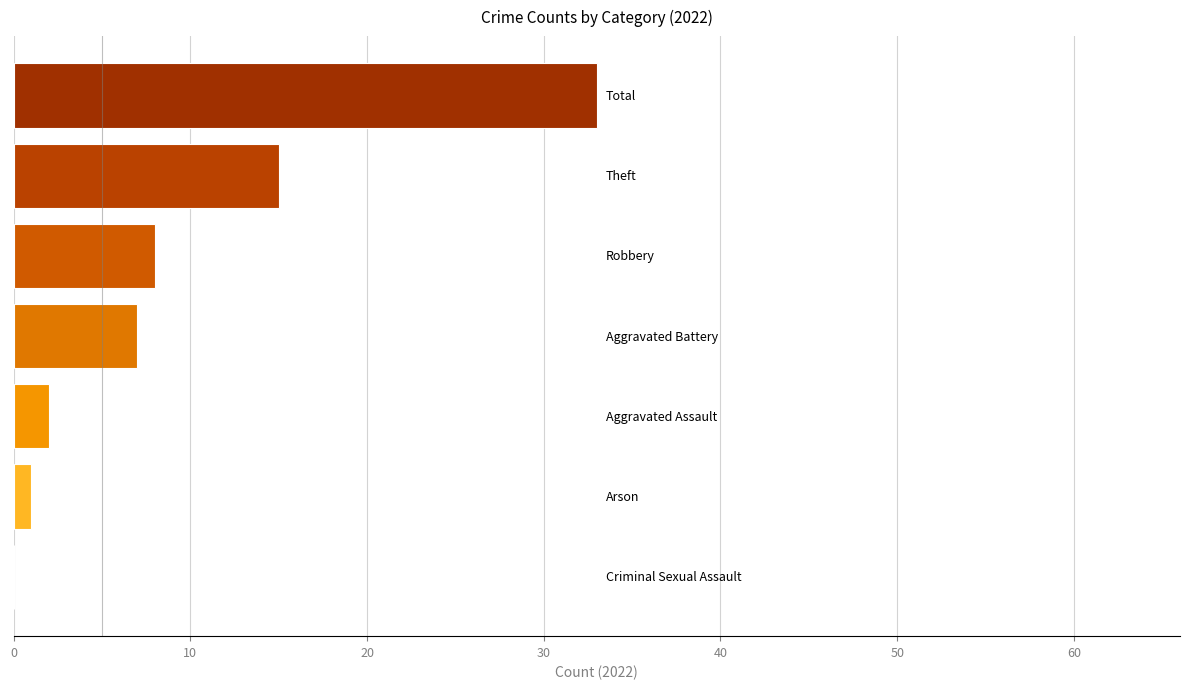

What is the sum of all values?

66